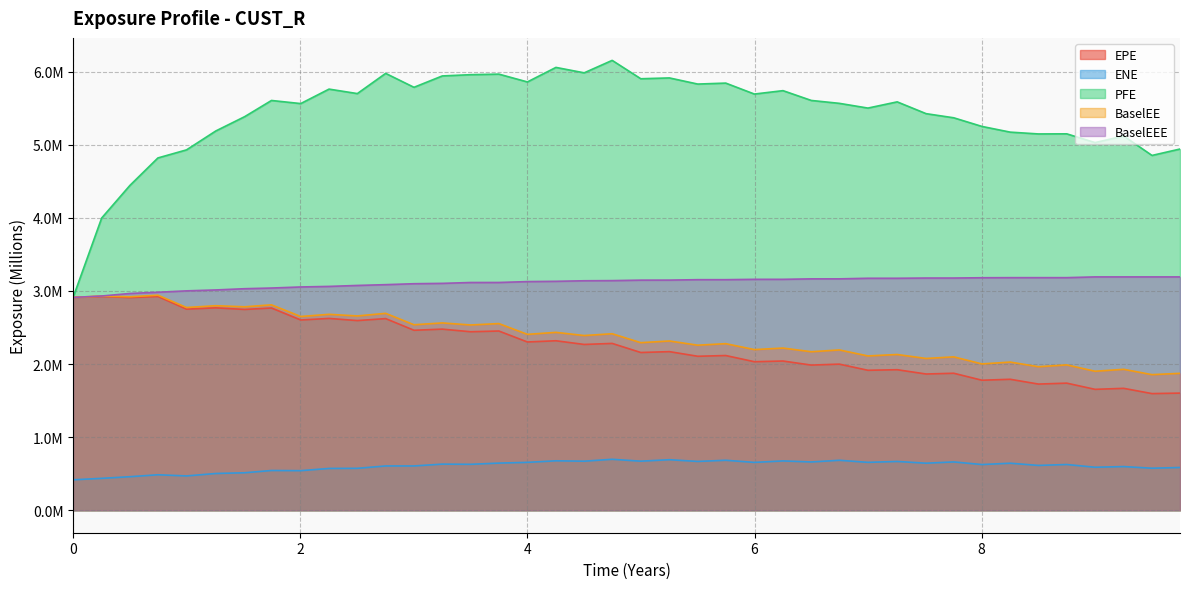

Reading right to left, what are all the values shown in this chart?

EPE: 1.6	1.6	1.7	1.7	1.7	1.7	1.8	1.8	1.9	1.9	1.9	1.9	2.0	2.0	2.0	2.0	2.1	2.1	2.2	2.2	2.3	2.3	2.3	2.3	2.5	2.4	2.5	2.5	2.6	2.6	2.6	2.6	2.8	2.7	2.8	2.8	2.9	2.9	2.9	2.9
ENE: 0.6	0.6	0.6	0.6	0.6	0.6	0.6	0.6	0.7	0.6	0.7	0.7	0.7	0.7	0.7	0.7	0.7	0.7	0.7	0.7	0.7	0.7	0.7	0.7	0.6	0.6	0.6	0.6	0.6	0.6	0.6	0.5	0.5	0.5	0.5	0.5	0.5	0.5	0.4	0.4
PFE: 4.9	4.9	5.1	5.0	5.2	5.1	5.2	5.3	5.4	5.4	5.6	5.5	5.6	5.6	5.7	5.7	5.8	5.8	5.9	5.9	6.2	6.0	6.1	5.9	6.0	6.0	5.9	5.8	6.0	5.7	5.8	5.6	5.6	5.4	5.2	4.9	4.8	4.4	4.0	2.9
BaselEE: 1.9	1.9	1.9	1.9	2.0	2.0	2.0	2.0	2.1	2.1	2.1	2.1	2.2	2.2	2.2	2.2	2.3	2.3	2.3	2.3	2.4	2.4	2.4	2.4	2.6	2.5	2.6	2.5	2.7	2.7	2.7	2.7	2.8	2.8	2.8	2.8	2.9	2.9	2.9	2.9
BaselEEE: 3.2	3.2	3.2	3.2	3.2	3.2	3.2	3.2	3.2	3.2	3.2	3.2	3.2	3.2	3.2	3.2	3.2	3.2	3.1	3.1	3.1	3.1	3.1	3.1	3.1	3.1	3.1	3.1	3.1	3.1	3.1	3.1	3.0	3.0	3.0	3.0	3.0	3.0	2.9	2.9